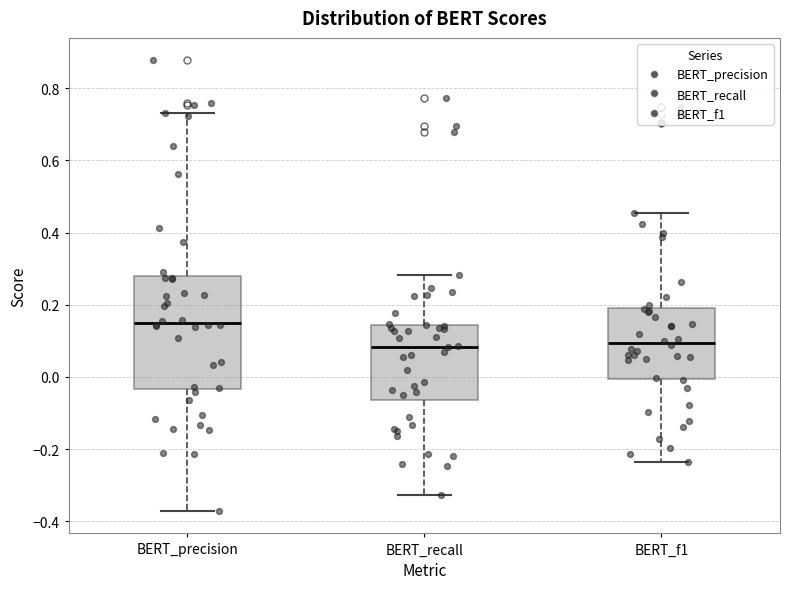

Reading left to right, read every box against the y-axis: the position of its median line, the range the box covers, and the ends of its whiskers. The values are not printed on the chart, so give them approximately, as read against the axis.

BERT_precision: median 0.14, box -0.04 to 0.28, whiskers -0.38 to 0.74
BERT_recall: median 0.08, box -0.06 to 0.14, whiskers -0.32 to 0.28
BERT_f1: median 0.10, box 0.00 to 0.20, whiskers -0.24 to 0.46